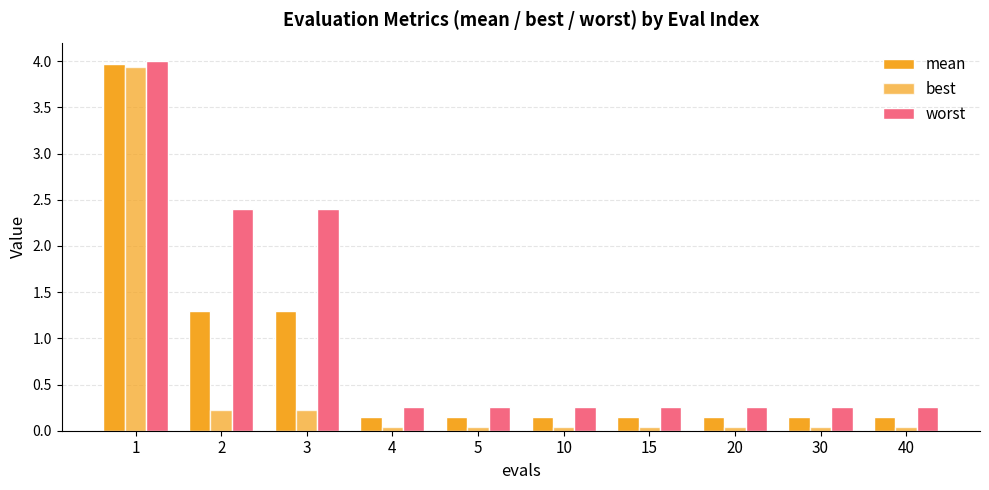

Which series has the largest total across all categories?

worst